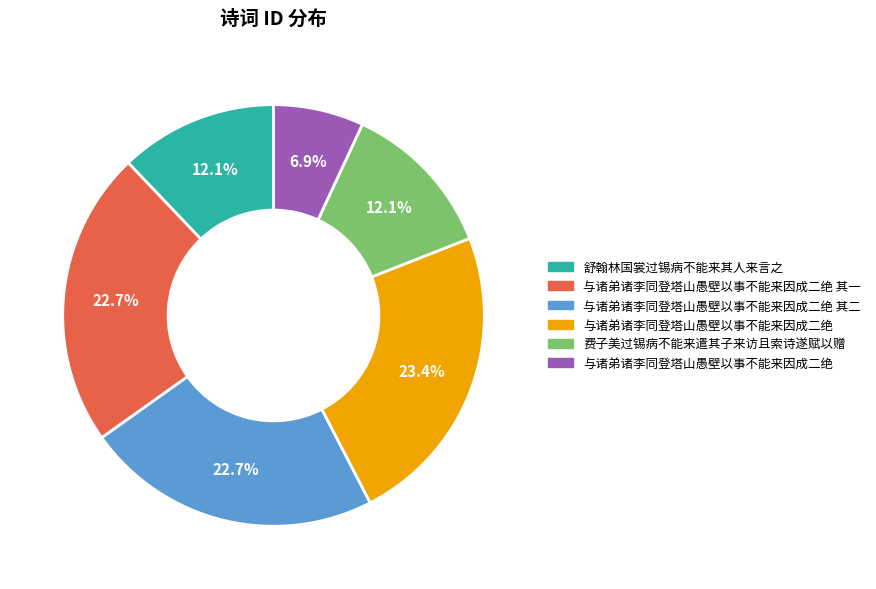

Is there any slice that represents more than half of the pie?

No